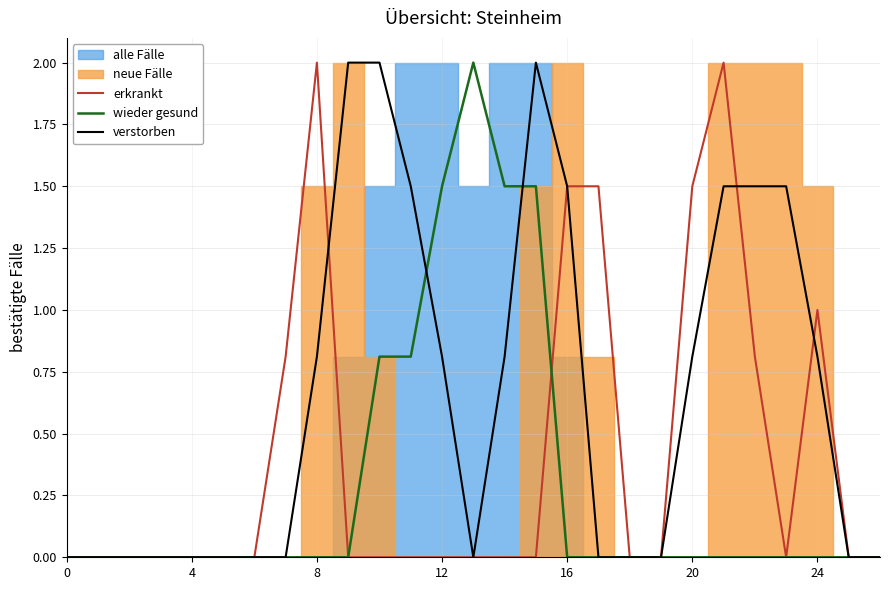

The value of verstorben at 26 is 0.0. True or false?

True